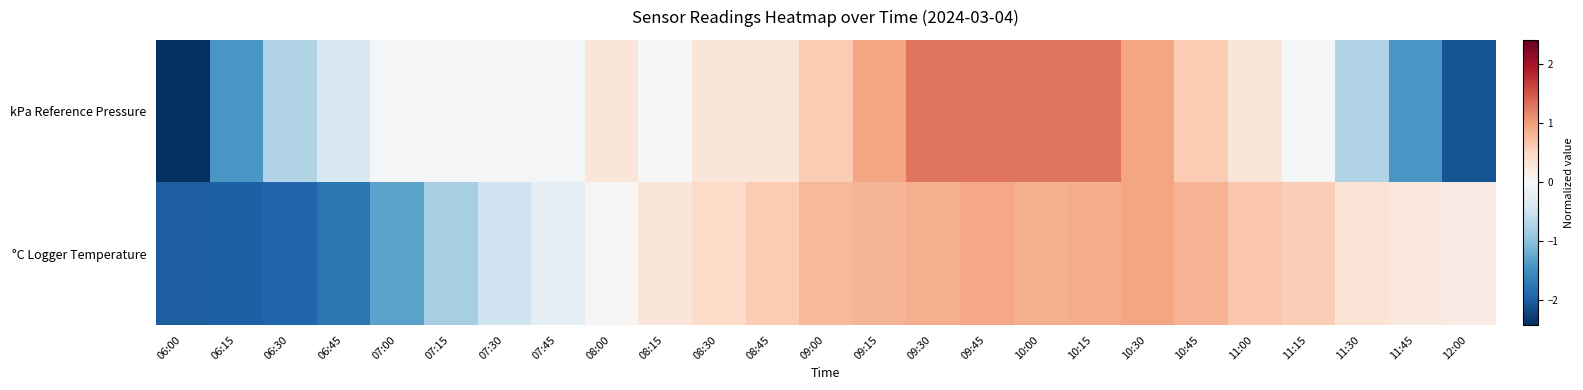

Reading left to right, what are all the values shown in this chart?

kPa Reference Pressure: 06:00=-2.4	06:15=-1.4	06:30=-0.7	06:45=-0.4	07:00=-0.1	07:15=-0.1	07:30=-0.1	07:45=-0.1	08:00=0.3	08:15=-0.1	08:30=0.3	08:45=0.3	09:00=0.6	09:15=1.0	09:30=1.3	09:45=1.3	10:00=1.3	10:15=1.3	10:30=1.0	10:45=0.6	11:00=0.3	11:15=-0.1	11:30=-0.7	11:45=-1.4	12:00=-2.1
°C Logger Temperature: 06:00=-2.0	06:15=-2.0	06:30=-1.9	06:45=-1.7	07:00=-1.3	07:15=-0.8	07:30=-0.5	07:45=-0.2	08:00=0.0	08:15=0.3	08:30=0.5	08:45=0.6	09:00=0.8	09:15=0.8	09:30=0.9	09:45=0.9	10:00=0.9	10:15=0.9	10:30=1.0	10:45=0.8	11:00=0.7	11:15=0.6	11:30=0.3	11:45=0.3	12:00=0.2